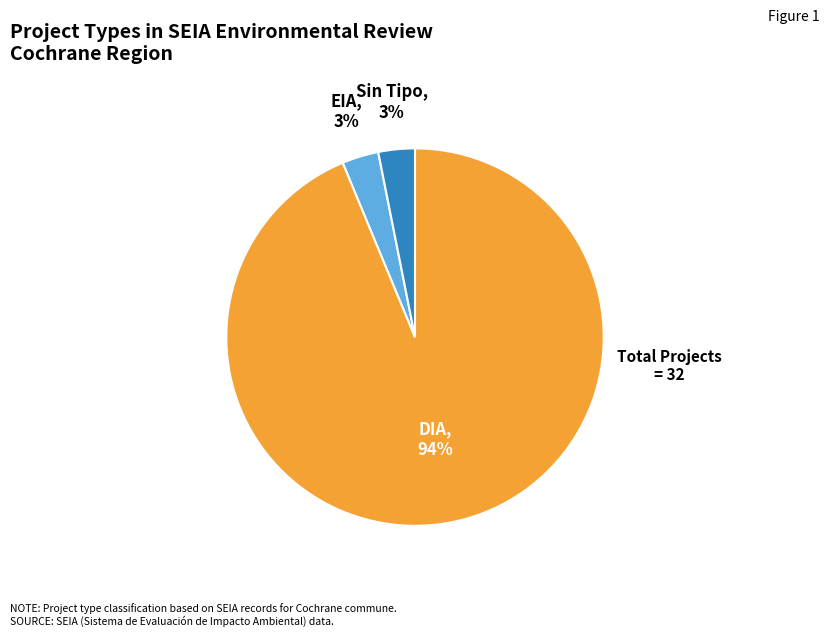

Does any single category account for the majority?

Yes